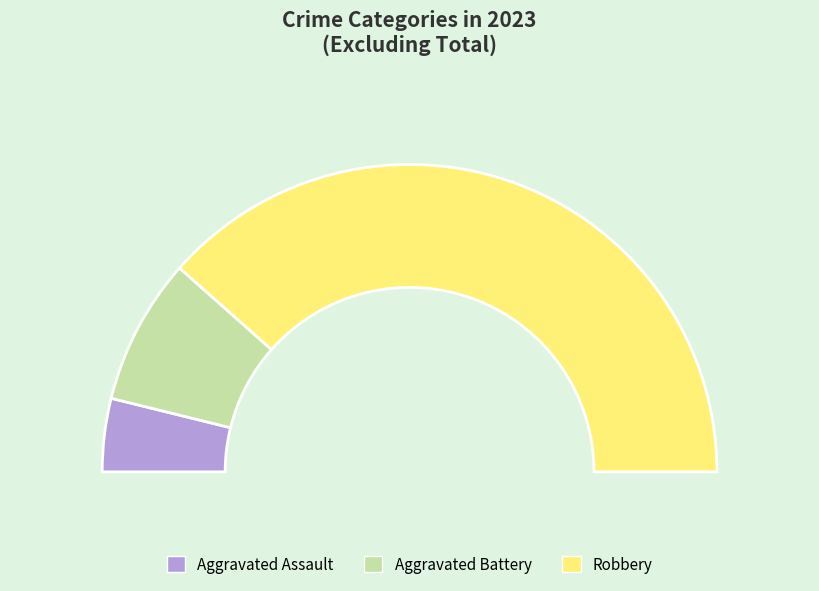

What is the largest slice in the pie chart?

Robbery